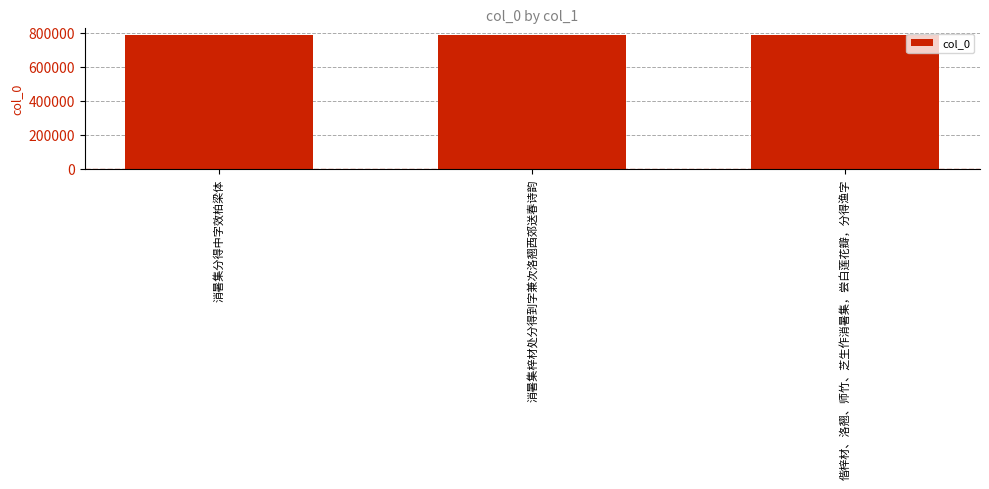

What is the label of the 2nd bar from the right?

消暑集梓材处分得到字兼次洛翘西郊送春诗韵